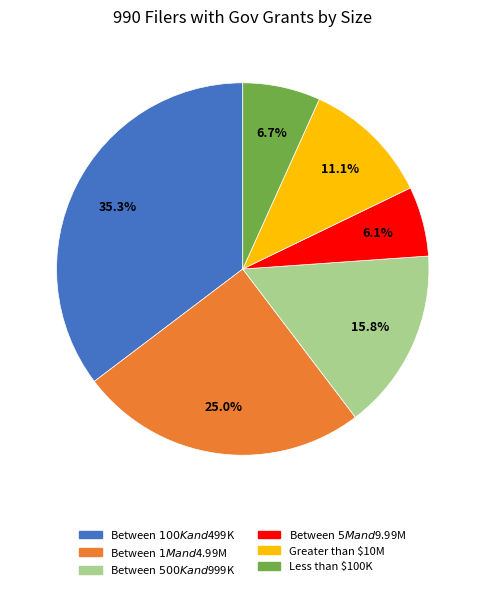

To the nearest percent, what is the average slice percentage?

17%